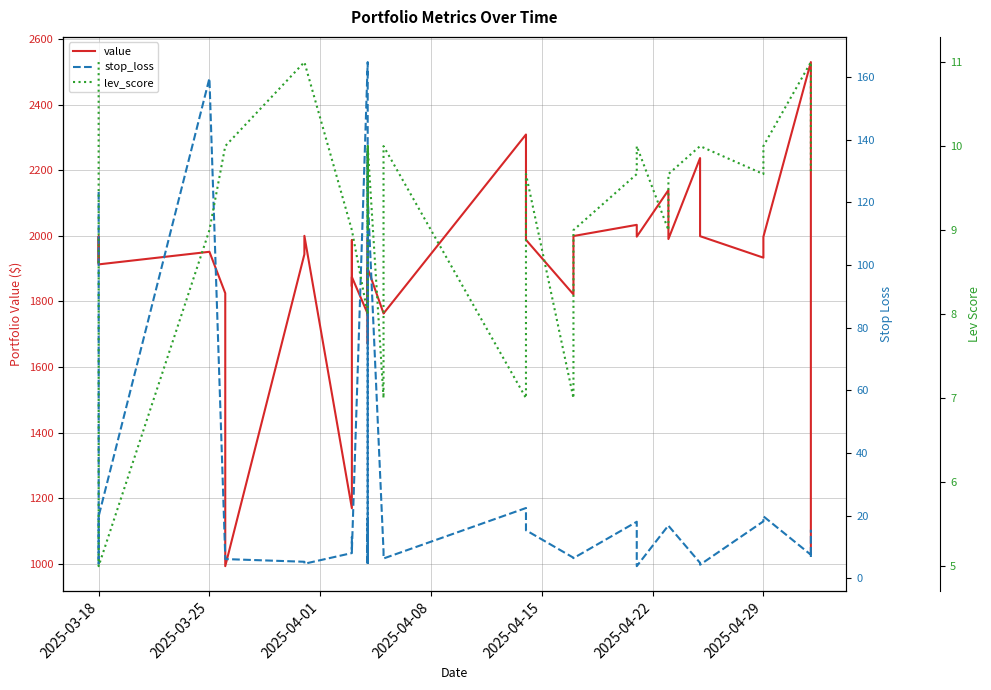

Which series has the largest range (max minus min)?

value